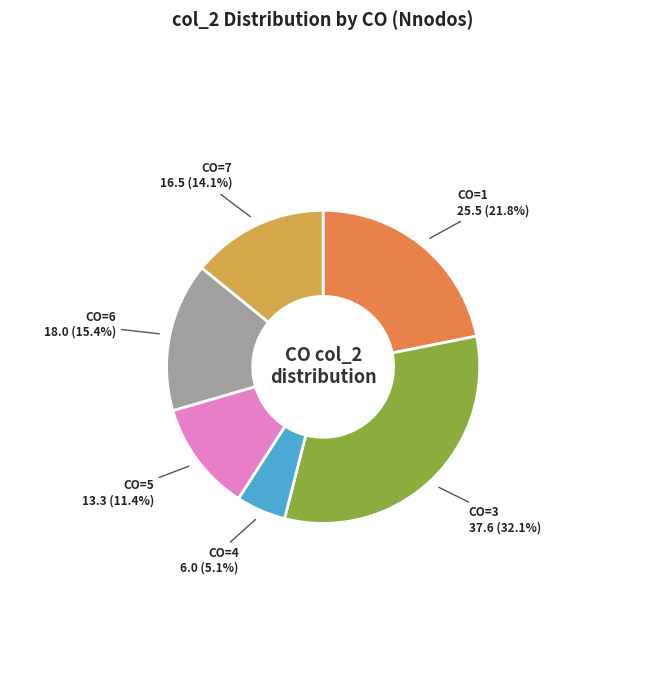

How much of the chart is everything except CO=3?

67.9%